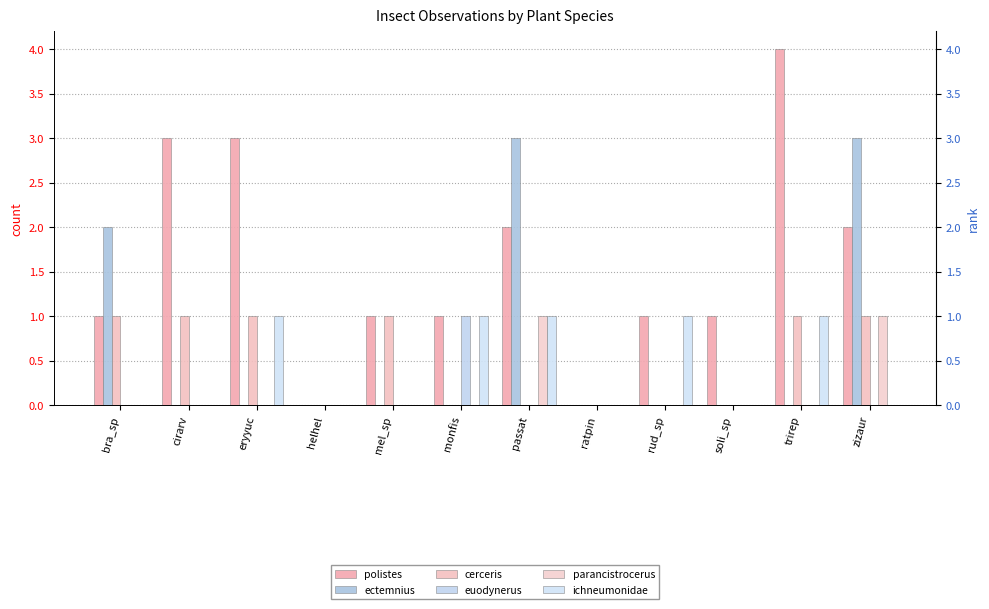

How many positive values does the parancistrocerus series have?

2